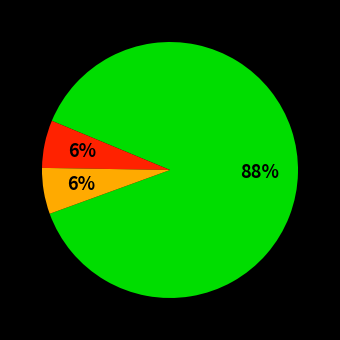

Does any single category account for the majority?

Yes